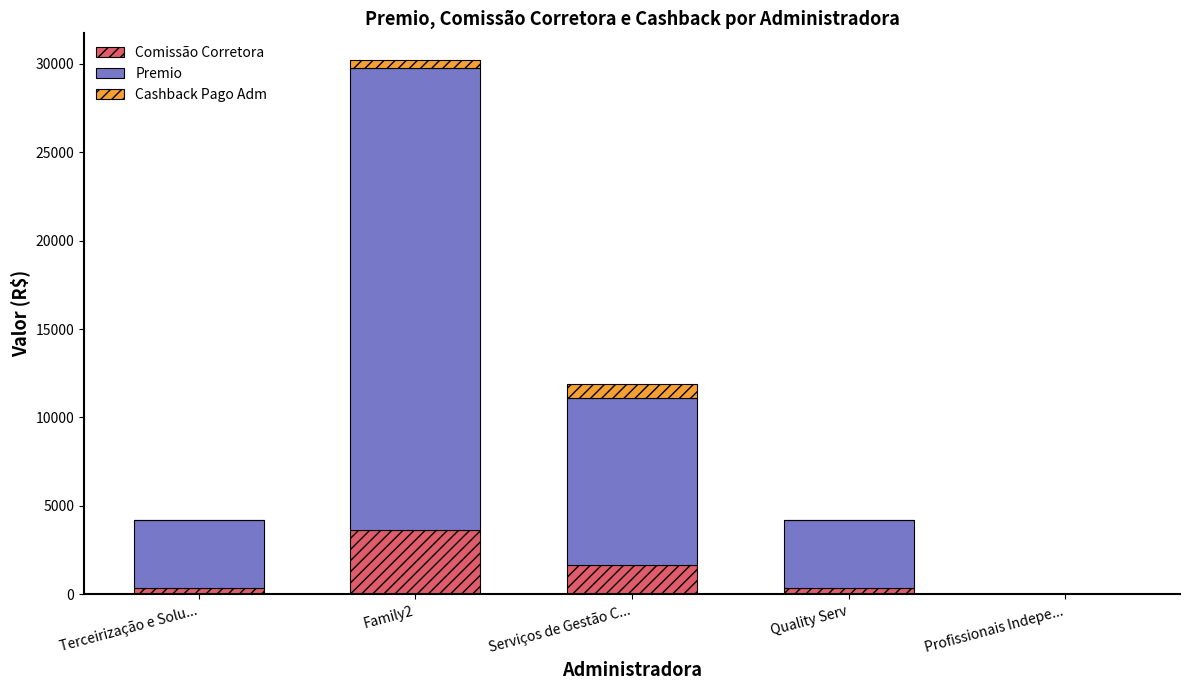

What is the maximum value for Comissão Corretora?

3613.1